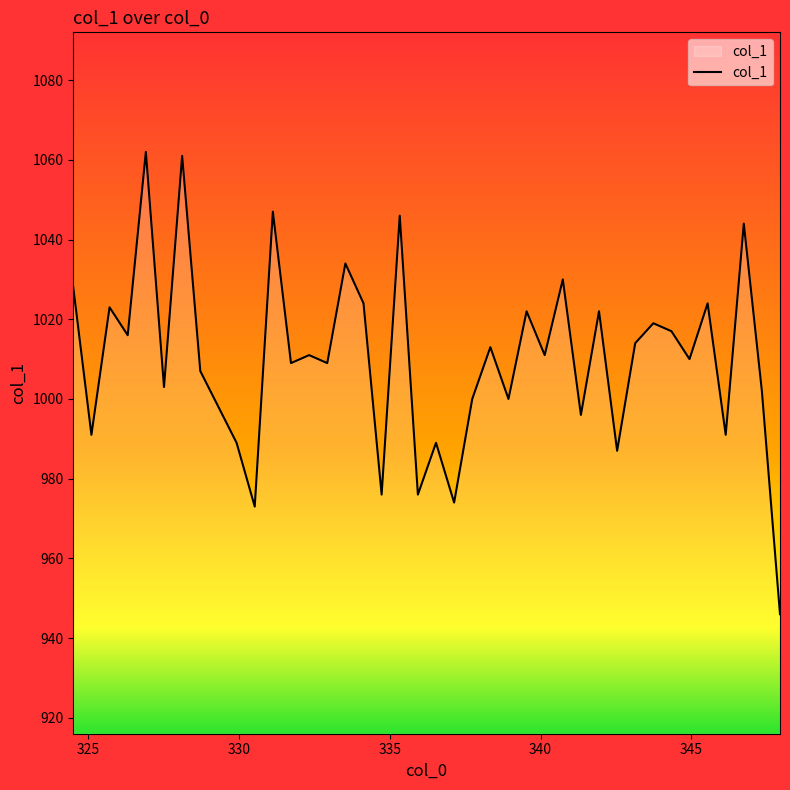

How many lines are shown in the chart?

1